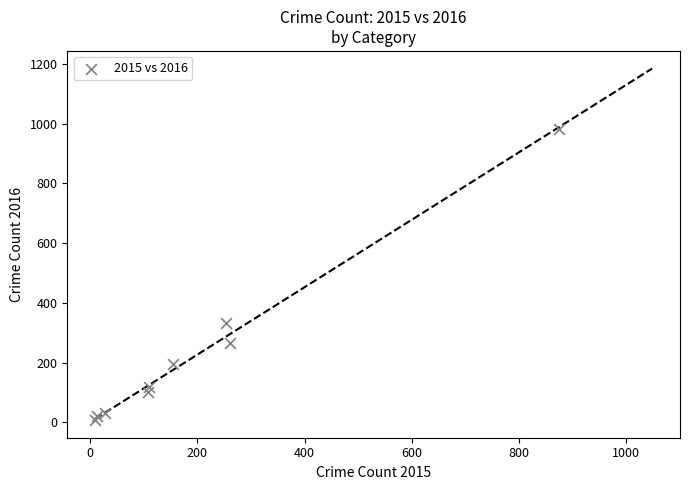

What is the average X value?

201